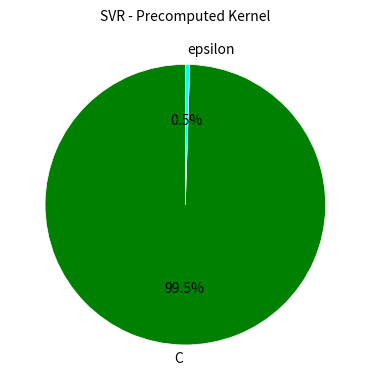

To the nearest percent, what is the combined percentage of epsilon and C?

100%